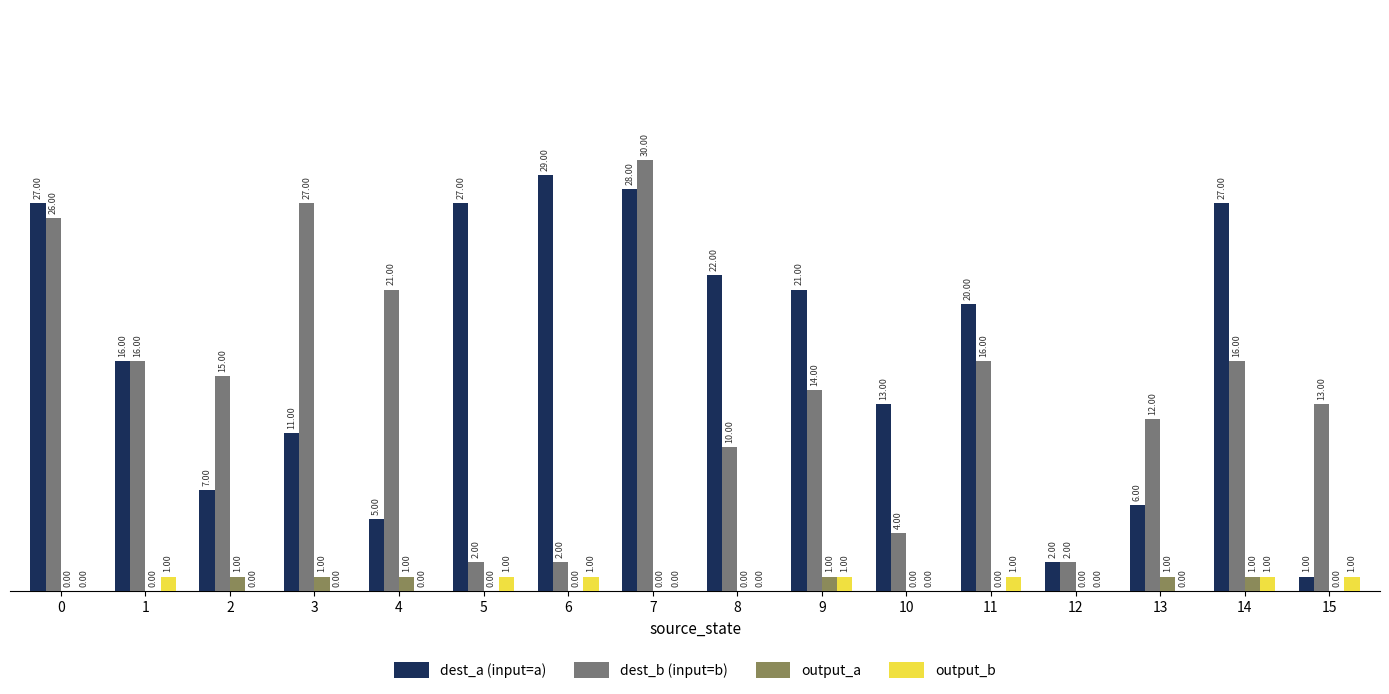

How many distinct data groups are displayed?

4